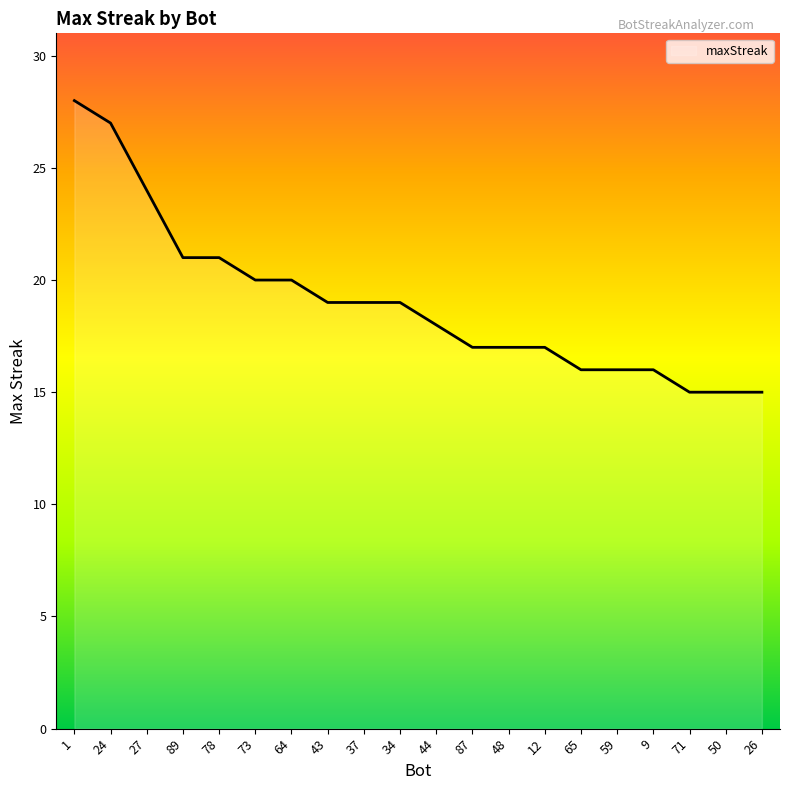

At which label does the data first exceed 19?

1